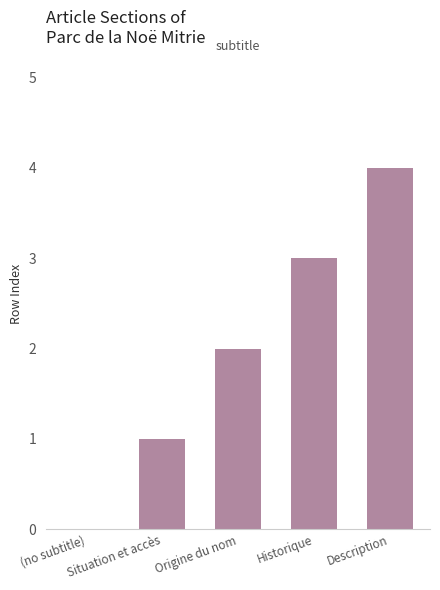

How many distinct data groups are displayed?

1